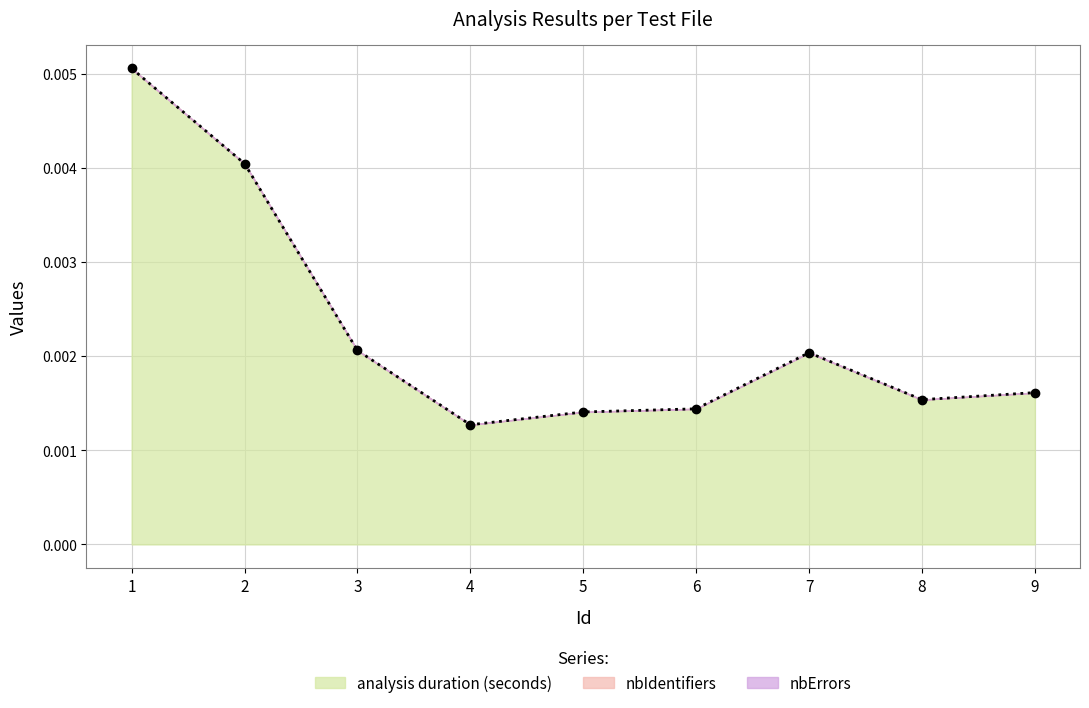

Count the values in the range 0 to 1.

9